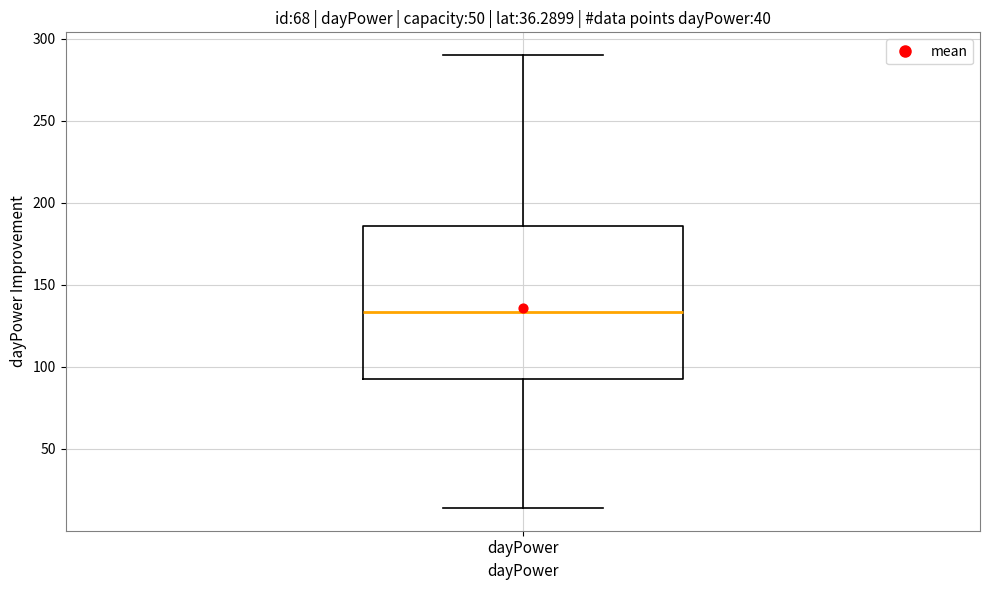

Read this box plot against the y-axis: the position of the median line, the range covered by the box, and the ends of both whiskers. The values are not printed on the chart, so give them approximately, as read against the axis.

median 135, box 95 to 185, whiskers 15 to 290